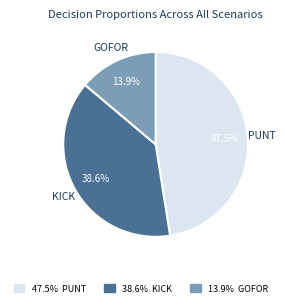

Does any single category account for the majority?

No